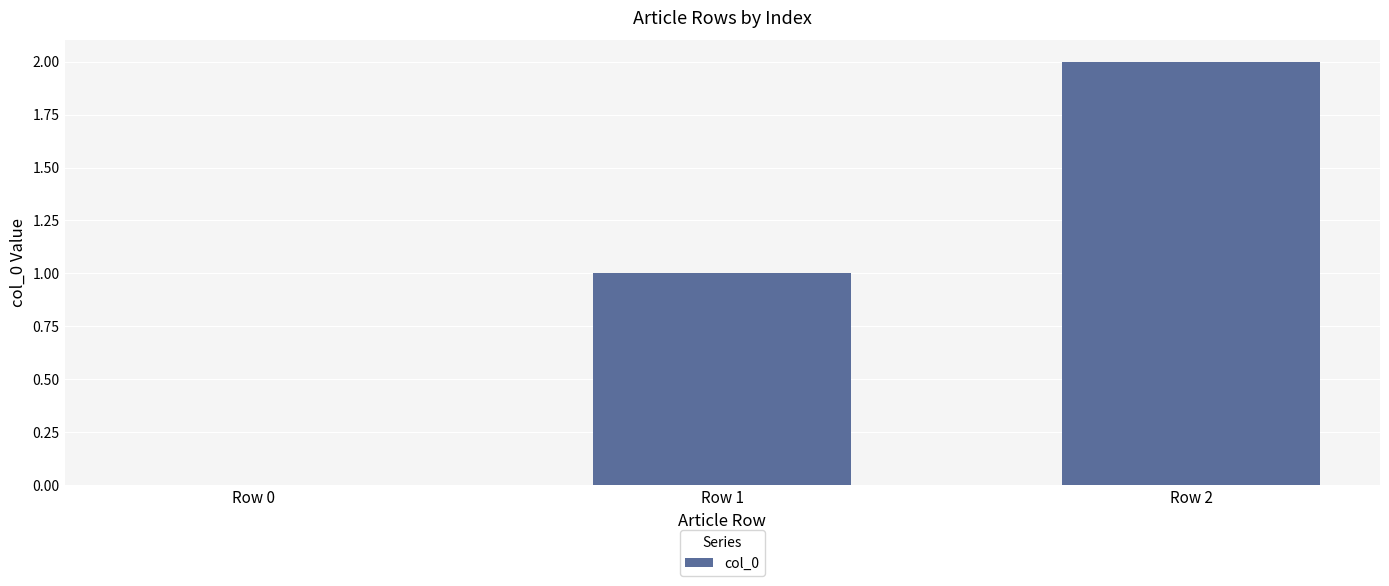

Count the number of categories in the chart.

3